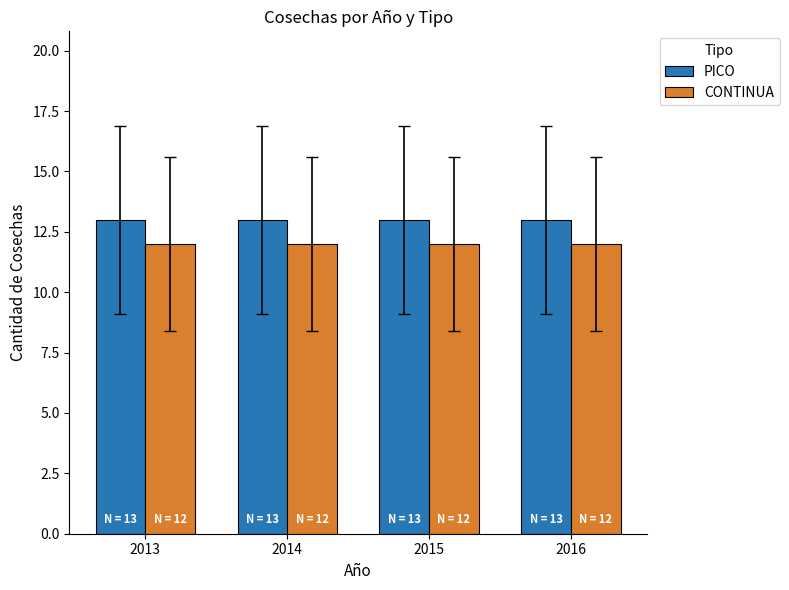

What is the minimum value shown in the chart?

12